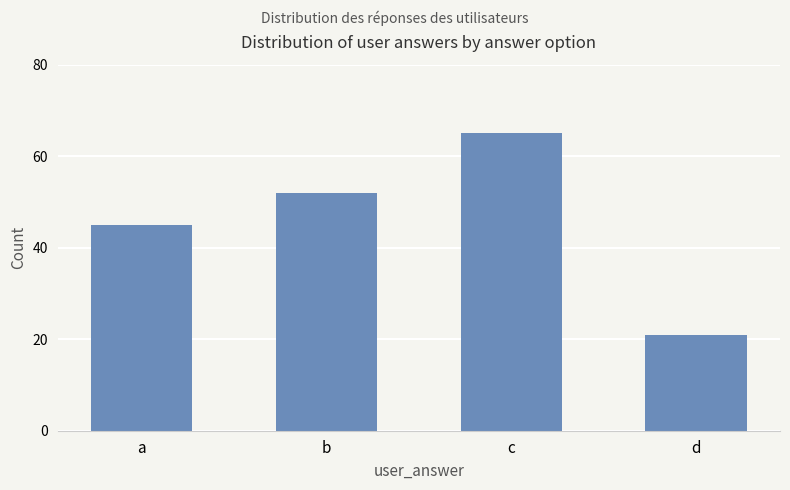

The value at b is 52. True or false?

True